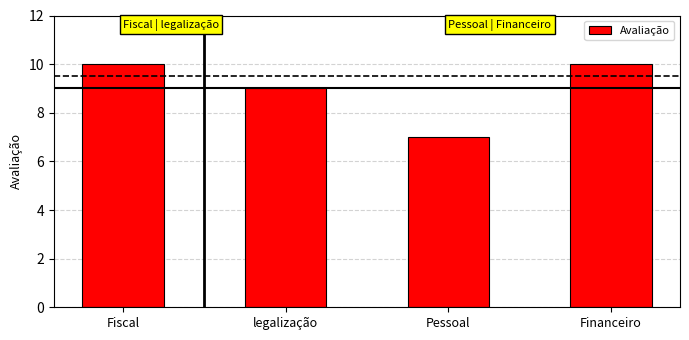

What is the change in value from Fiscal to Pessoal?

-3